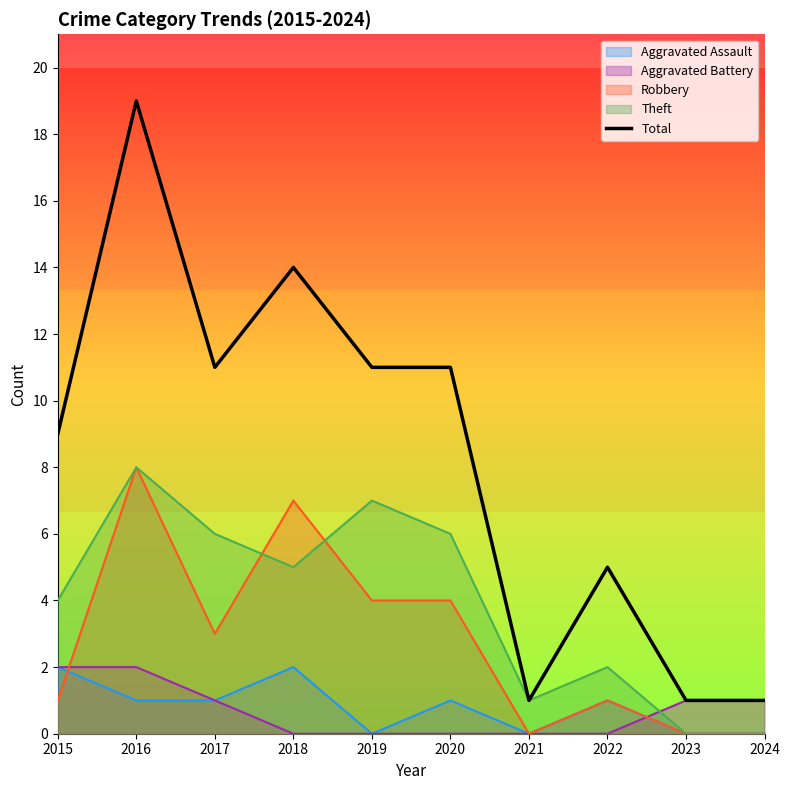

Does the chart have visible grid lines?

No